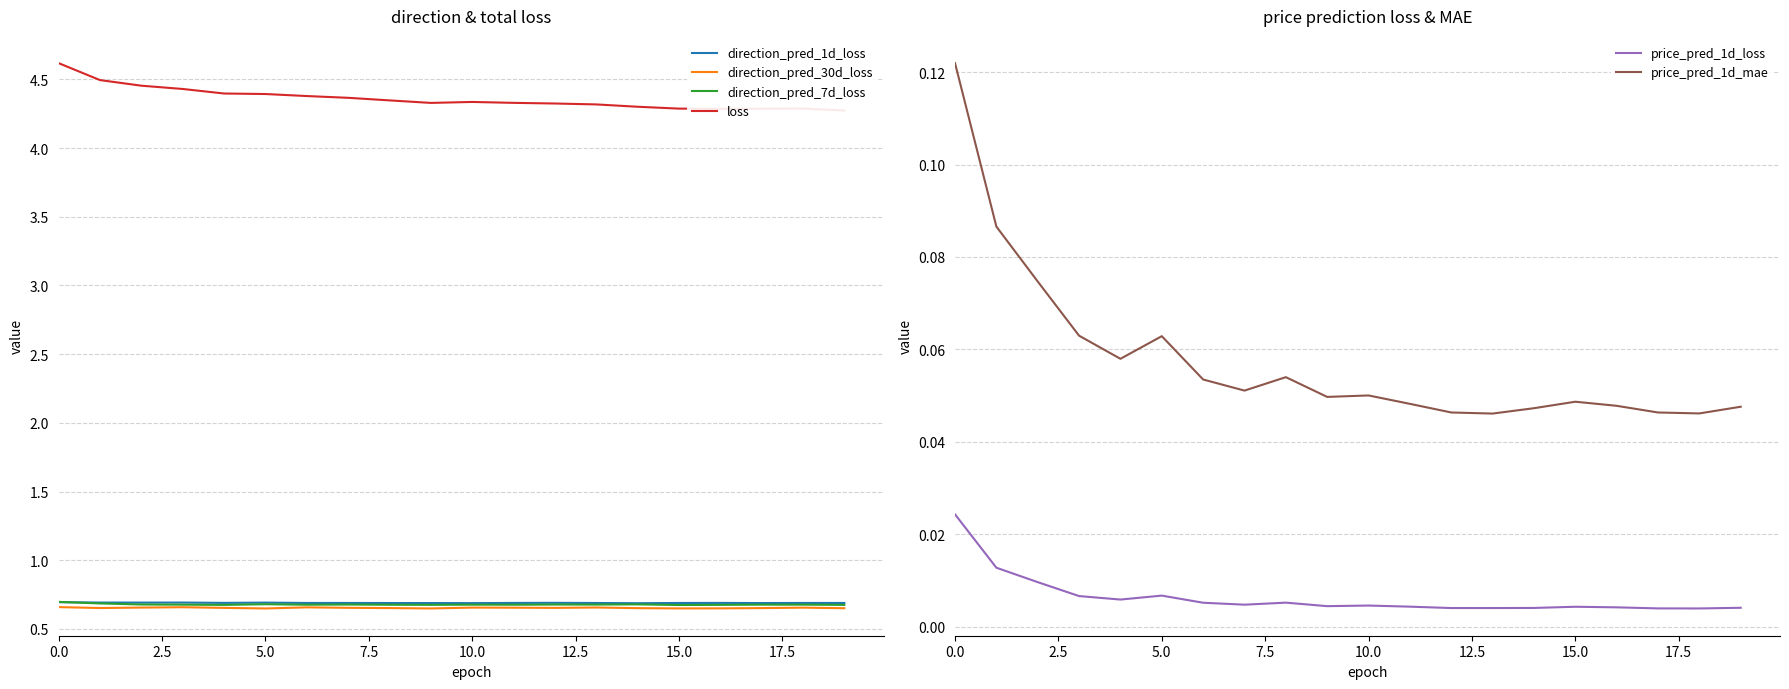

Where is the first local minimum for loss?

9